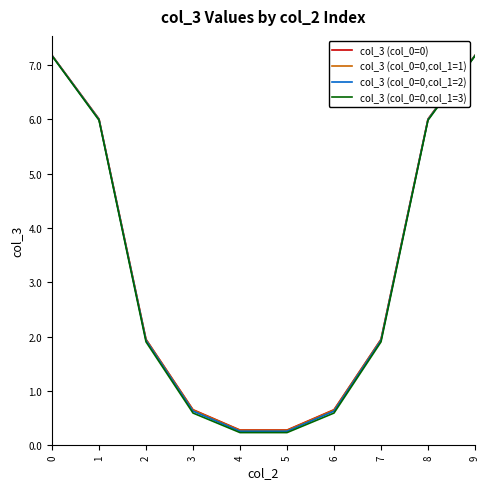

What is the sum of the col_3 (col_0=0) values at 7 and 9?

9.1